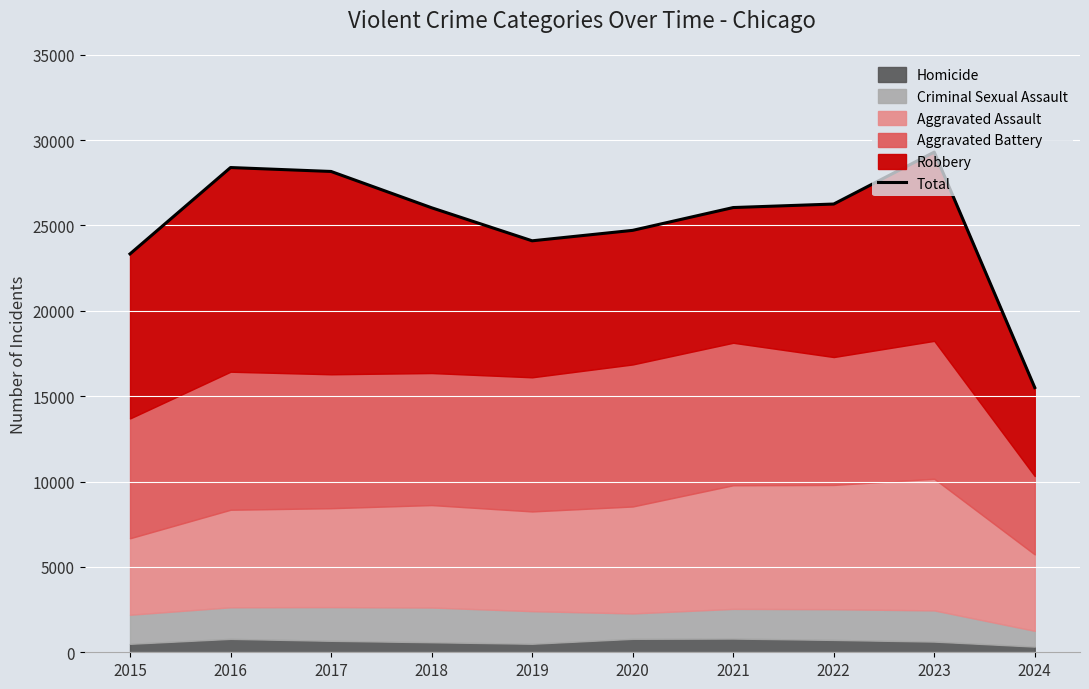

The chart shows a value of 28395 at 2016. True or false?

True